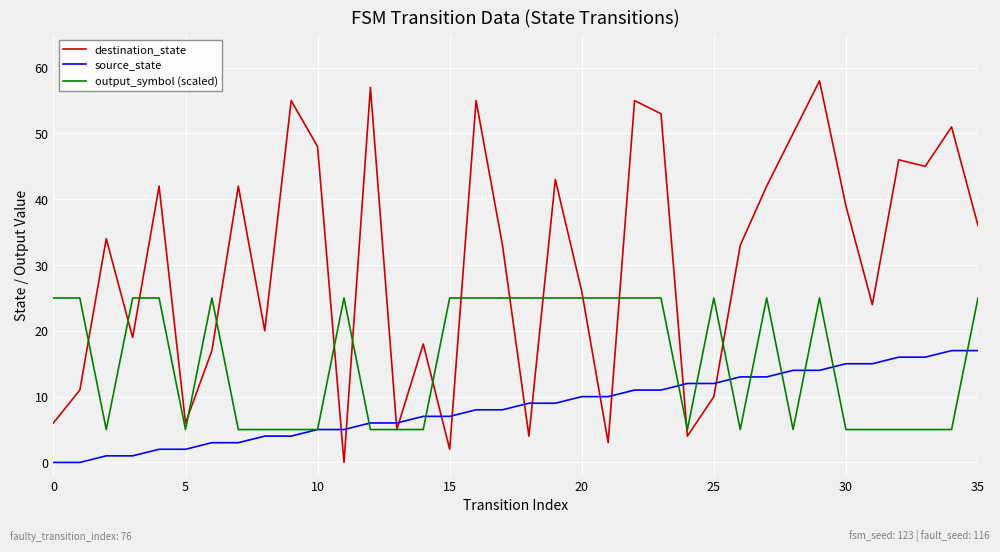

What is the average value of the destination_state series?

30